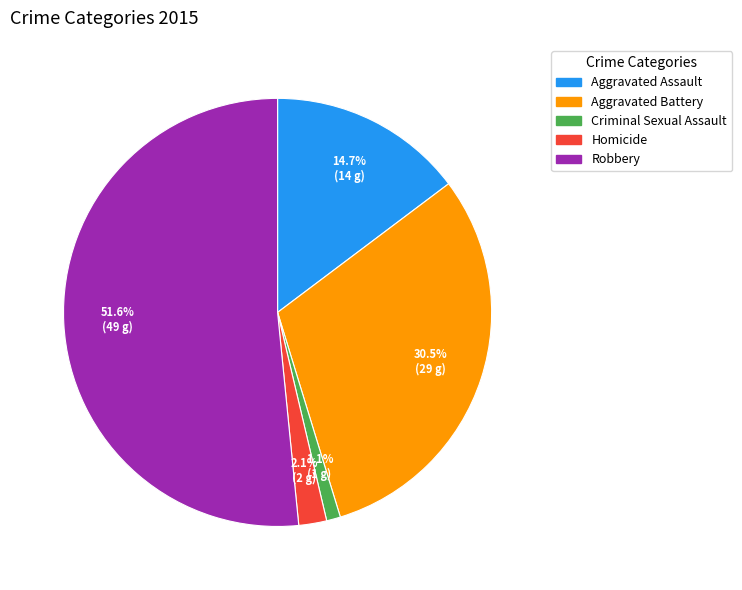

Which slice is the smallest?

Criminal Sexual Assault